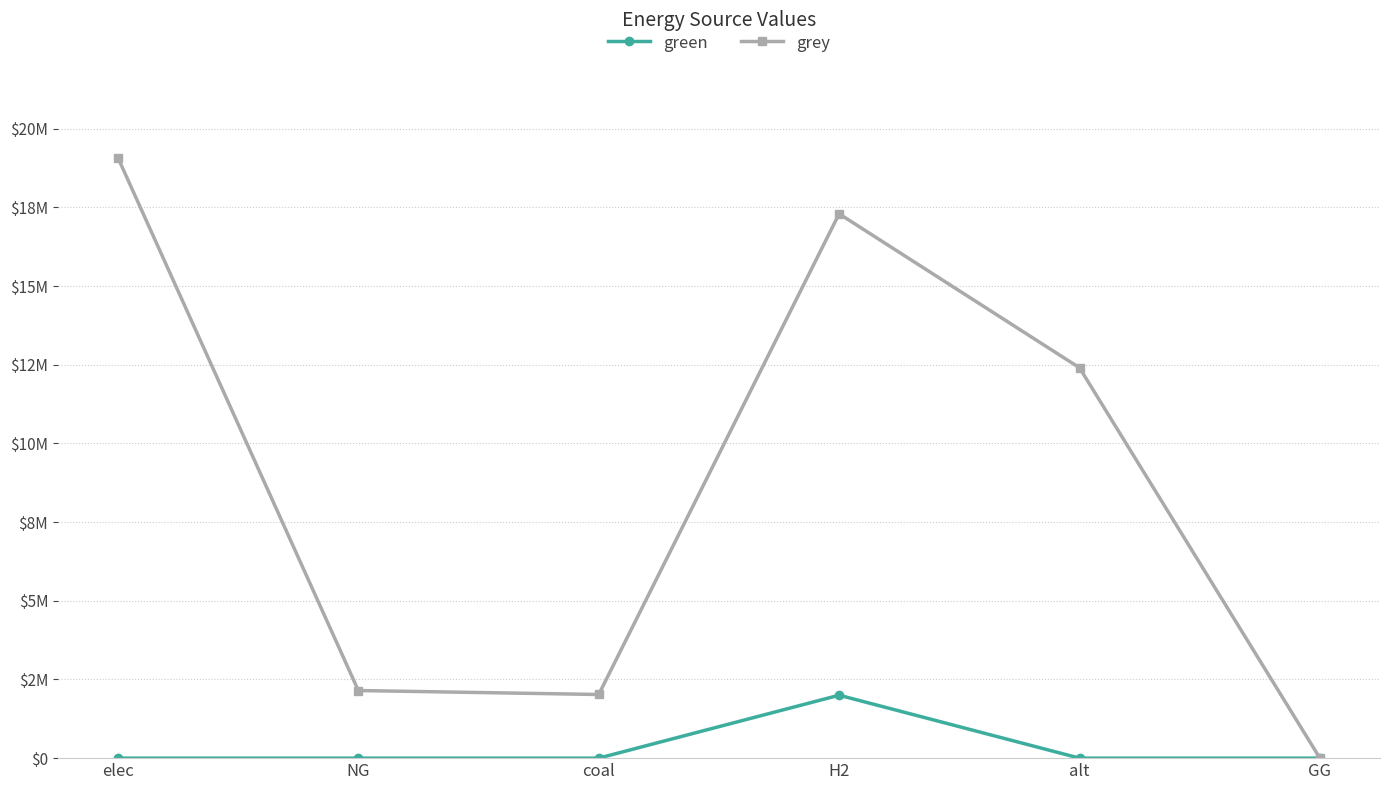

Which category has the lowest value in the grey series?

GG